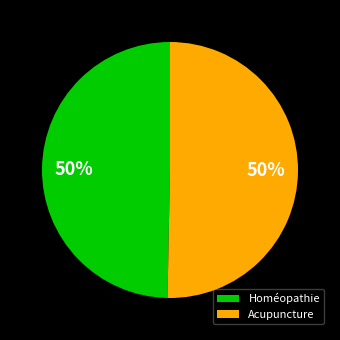

Do Homéopathie and Acupuncture together represent more than half of the pie?

Yes